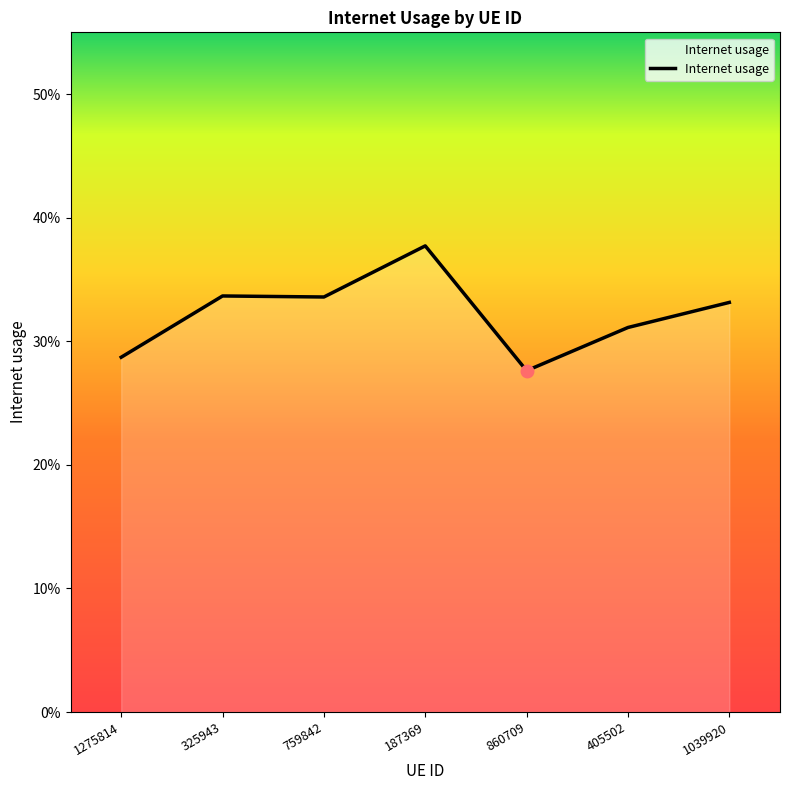

What is the change in value from 187369 to 405502?

-0.1